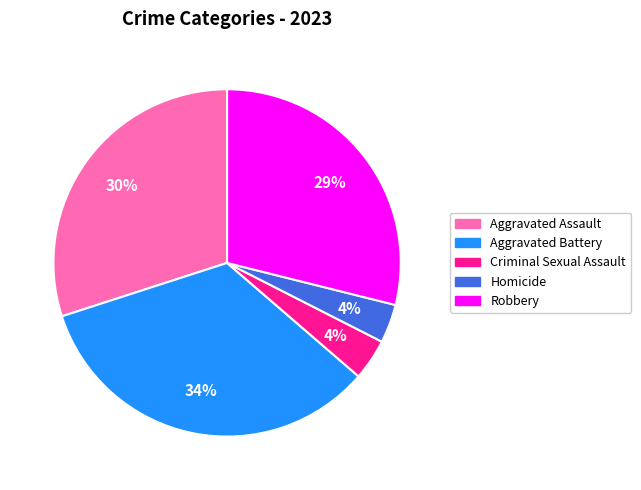

To the nearest percent, what is the average slice percentage?

20%